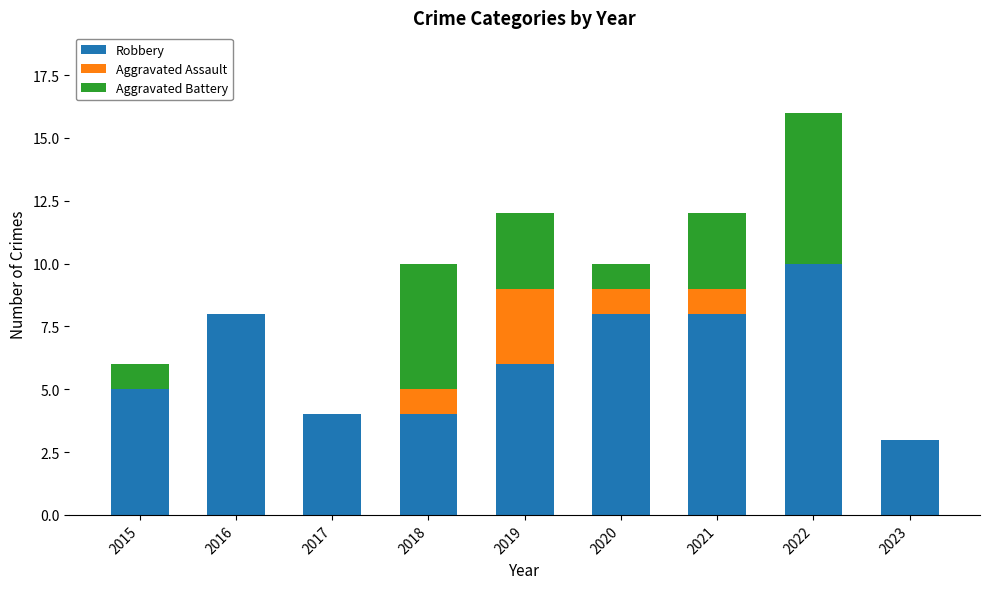

The Robbery series shows 10 at 2022. True or false?

True